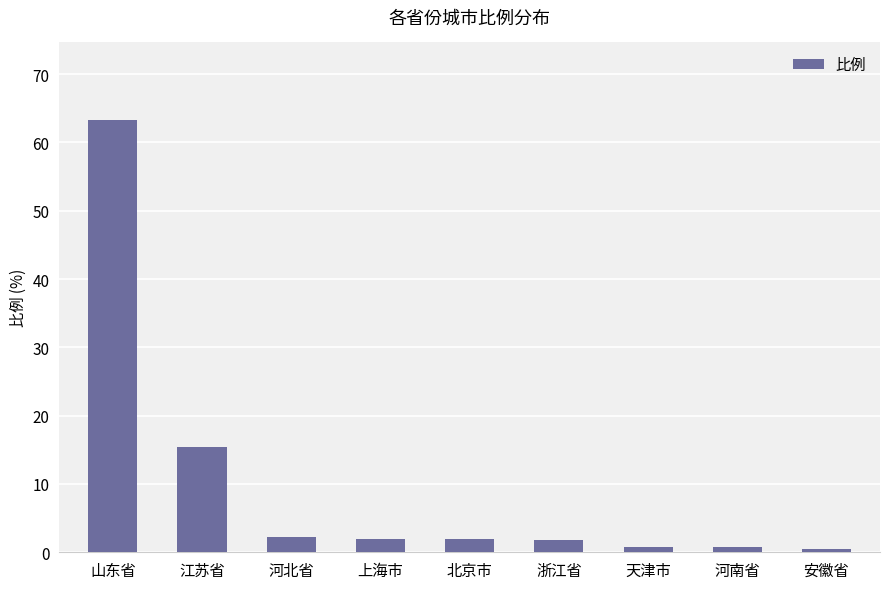

Which category has the highest value across all series?

山东省